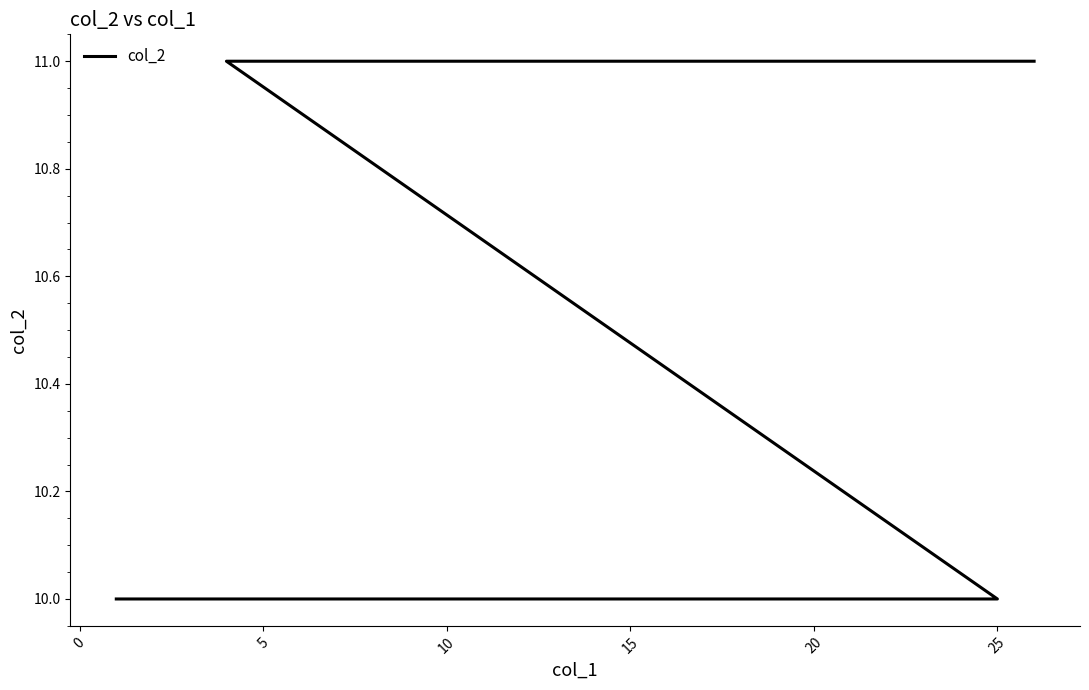

What value does the data have at 15?

10